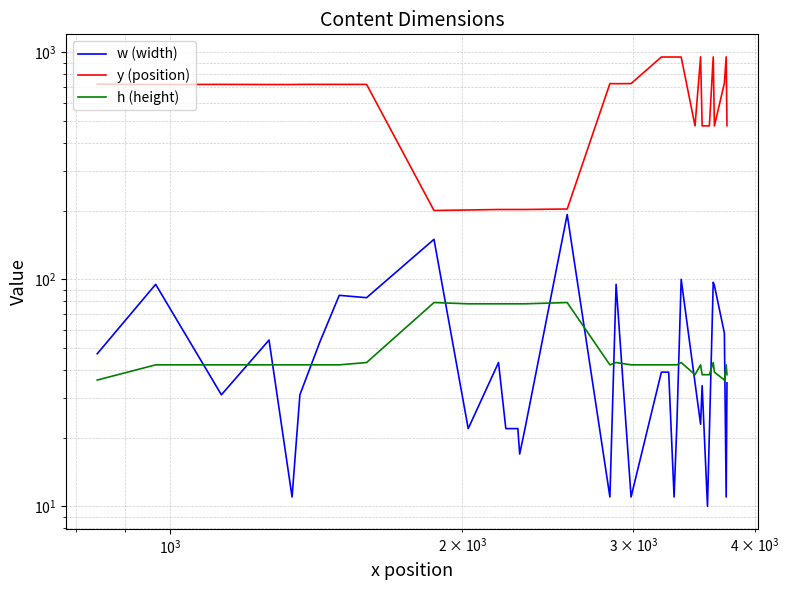

Is the value of y (position) at 10 greater than the value of h (height) at 31?

Yes